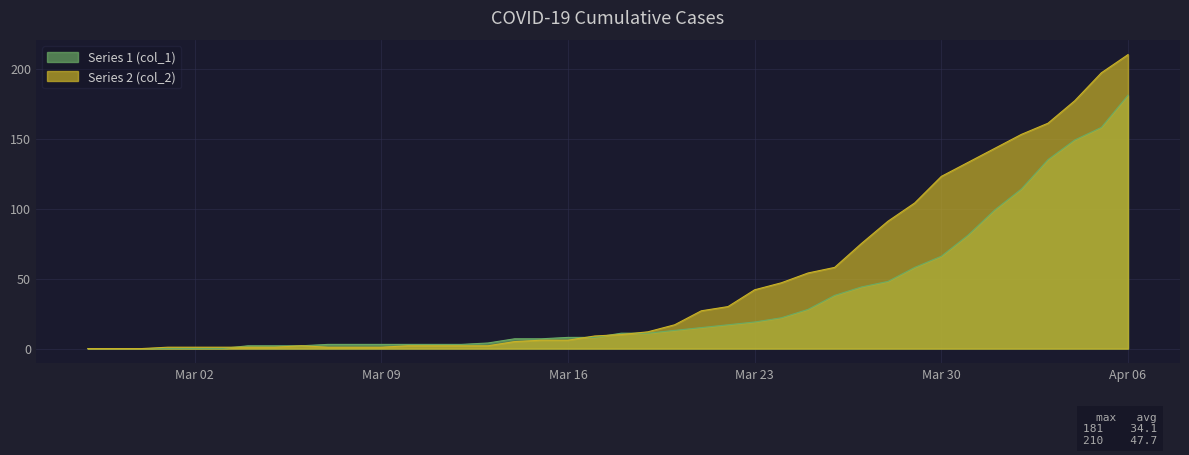

Where is col_1 nearest to the value 90?

2020-03-31